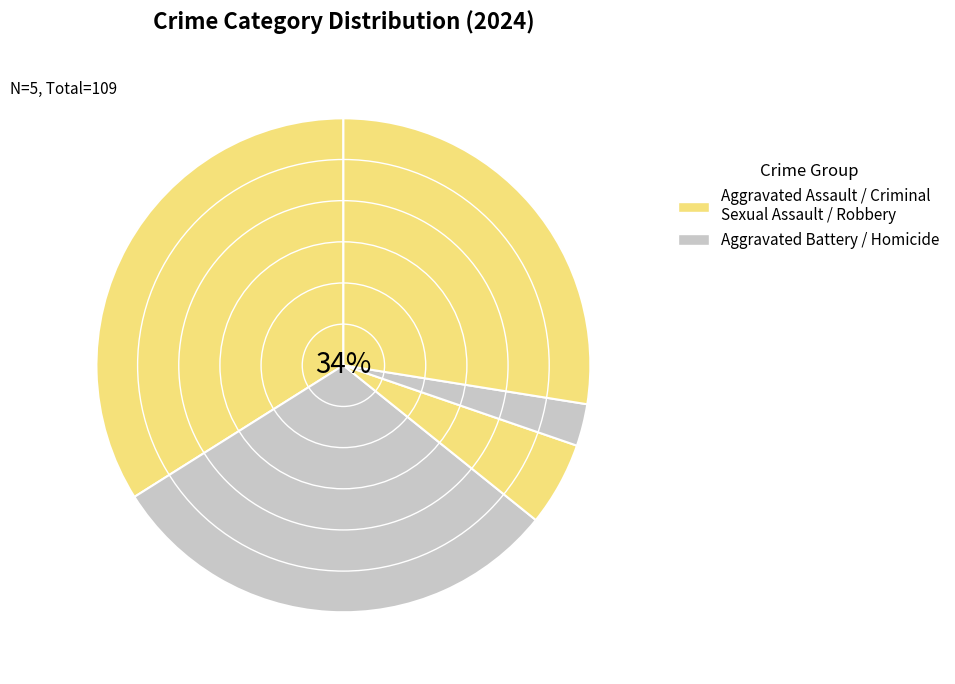

True or false: Aggravated Assault accounts for 34% of the total.

True